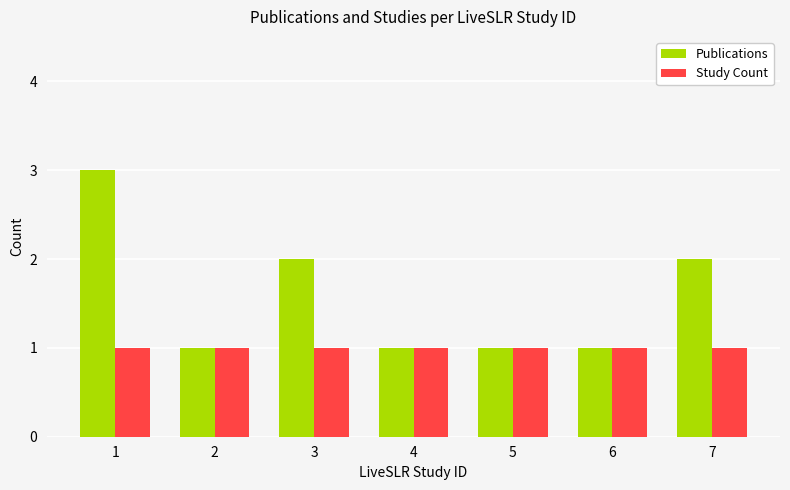

What is the average value of the Publications series?

2